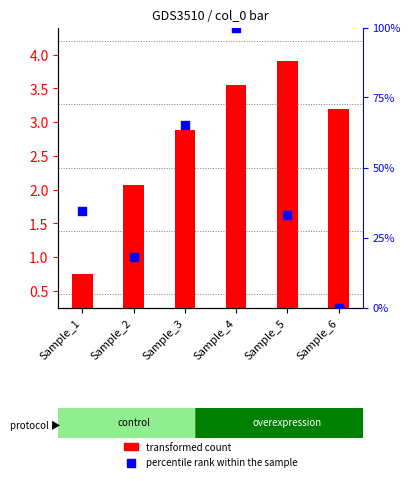

Which series reaches the maximum Y coordinate?

percentile rank within the sample